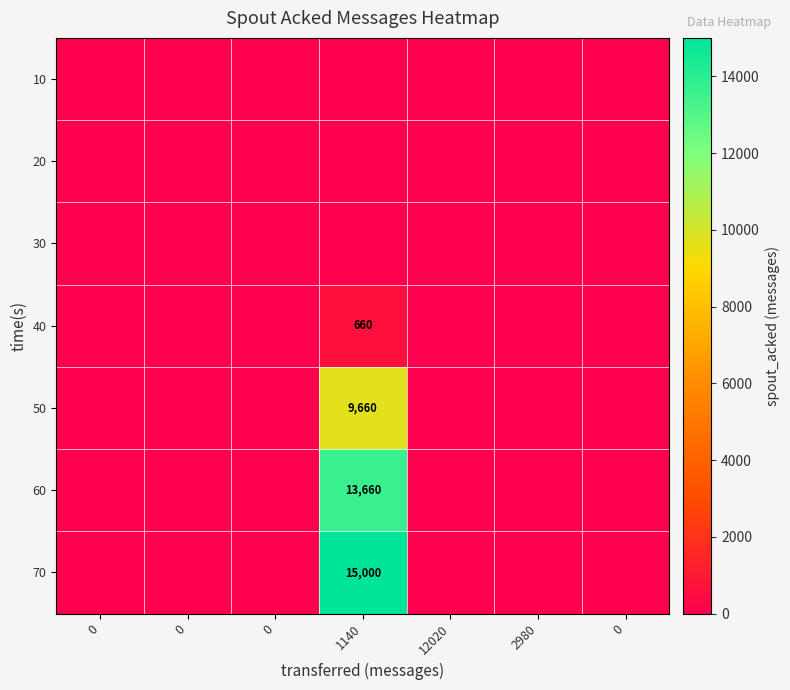

At which category does the chart reach its peak across all series?

1140